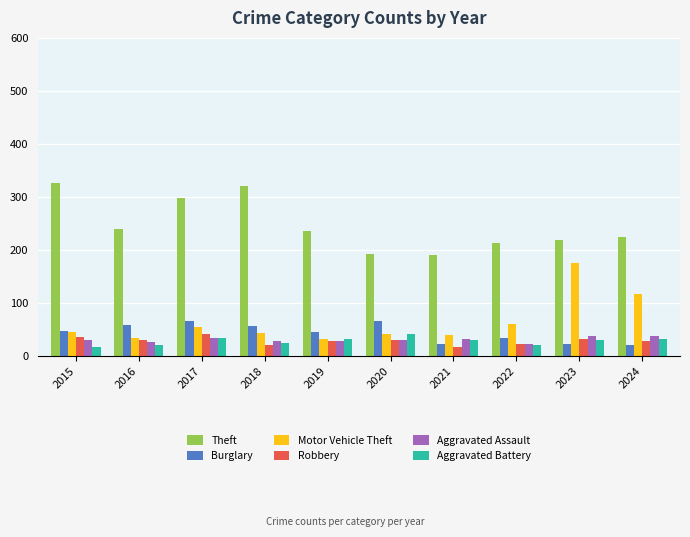

What is the highest value of the Aggravated Battery series?

42